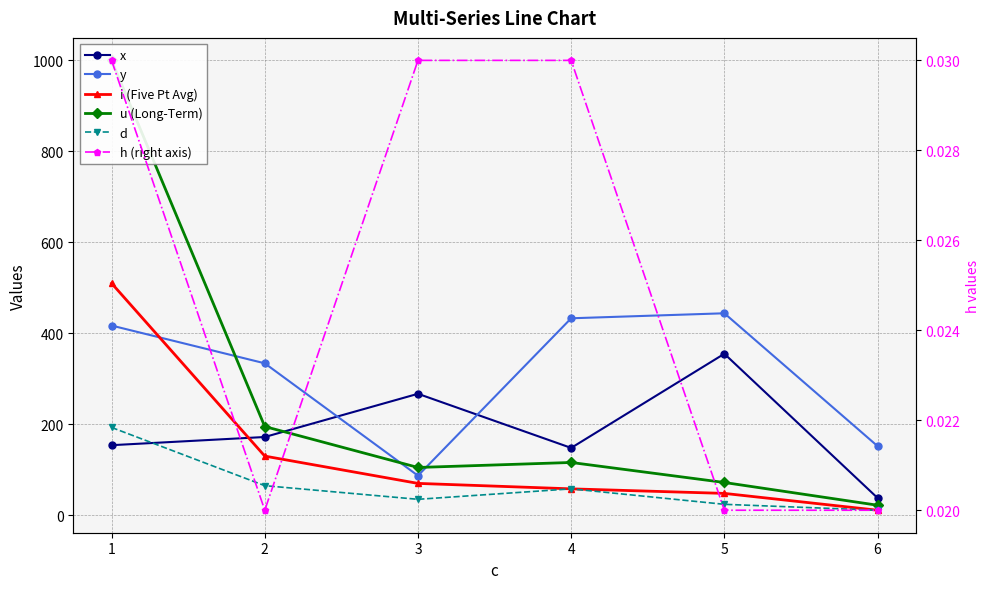

Count the number of data series in this chart.

6